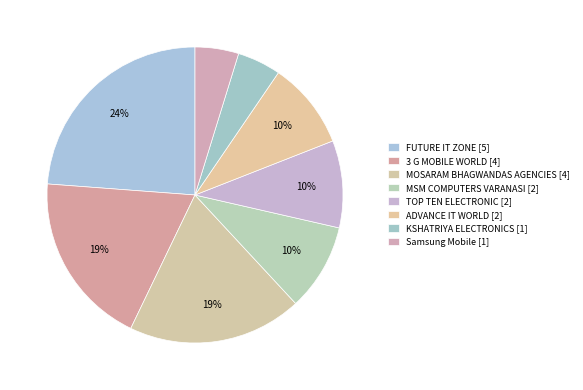

Count the number of slices in the pie.

8